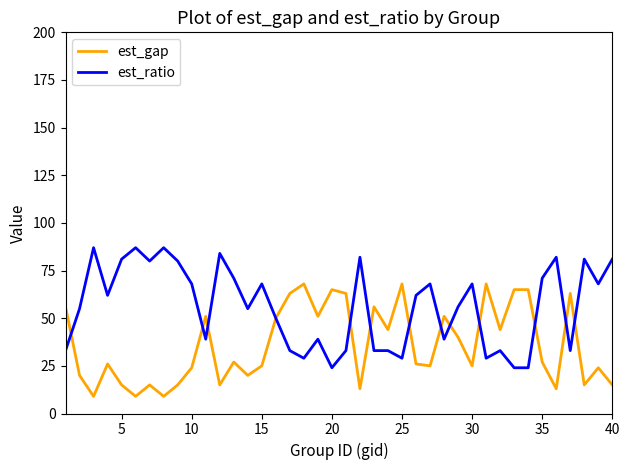

At how many categories does at least one series exceed 32?

40